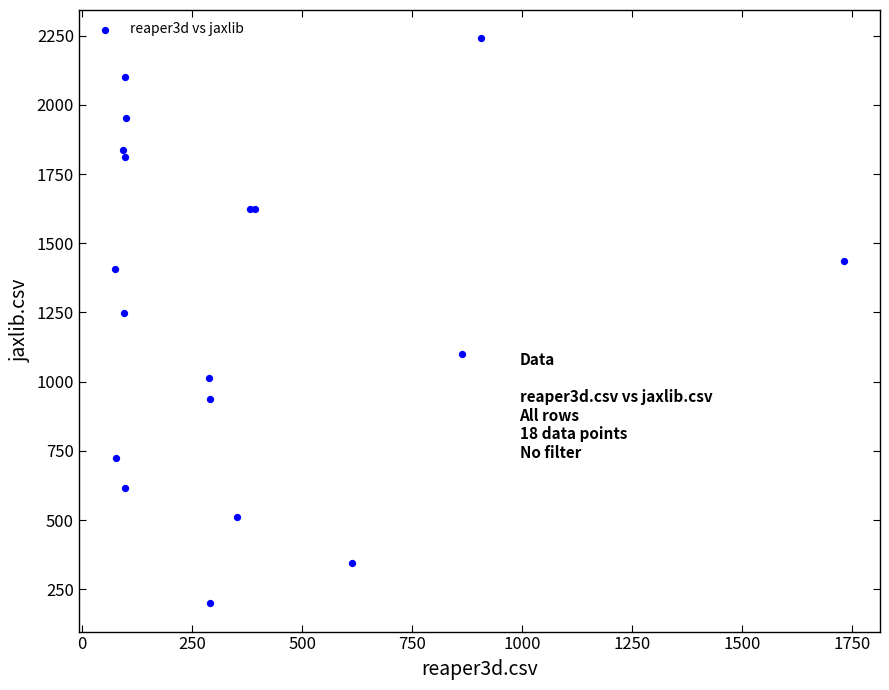

What Y value in the scatter plot is closest to 1220?

1247.0